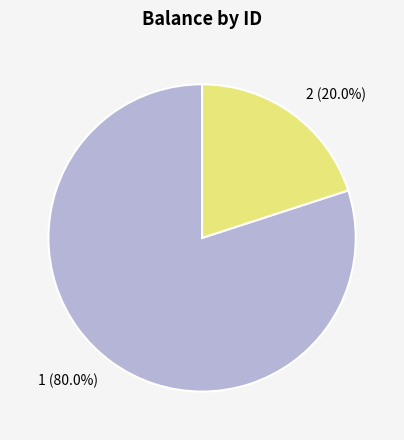

How many slices are in this pie chart?

2